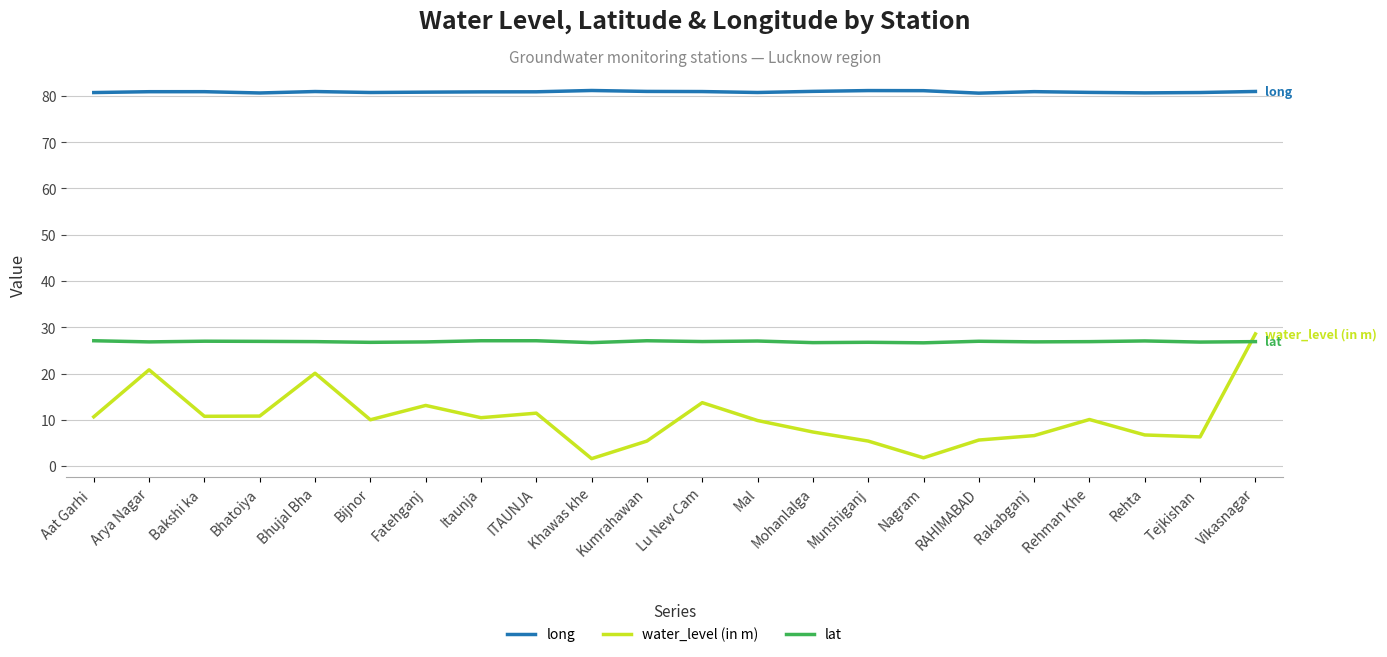

Is this an area chart (filled region under the line)?

No